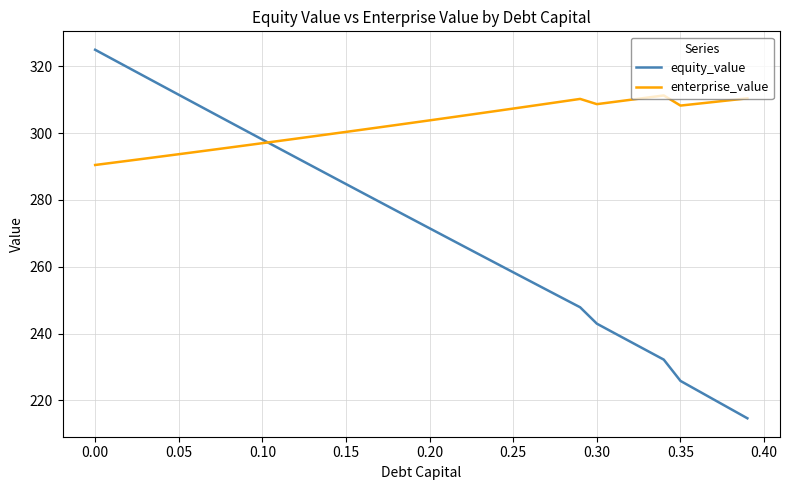

True or false: enterprise_value and equity_value intersect in this chart.

True